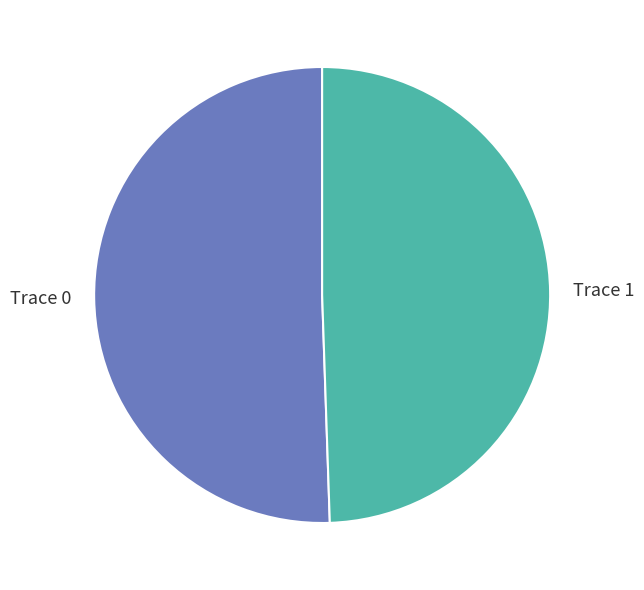

The Trace 0 slice represents 59% of the pie. True or false?

False